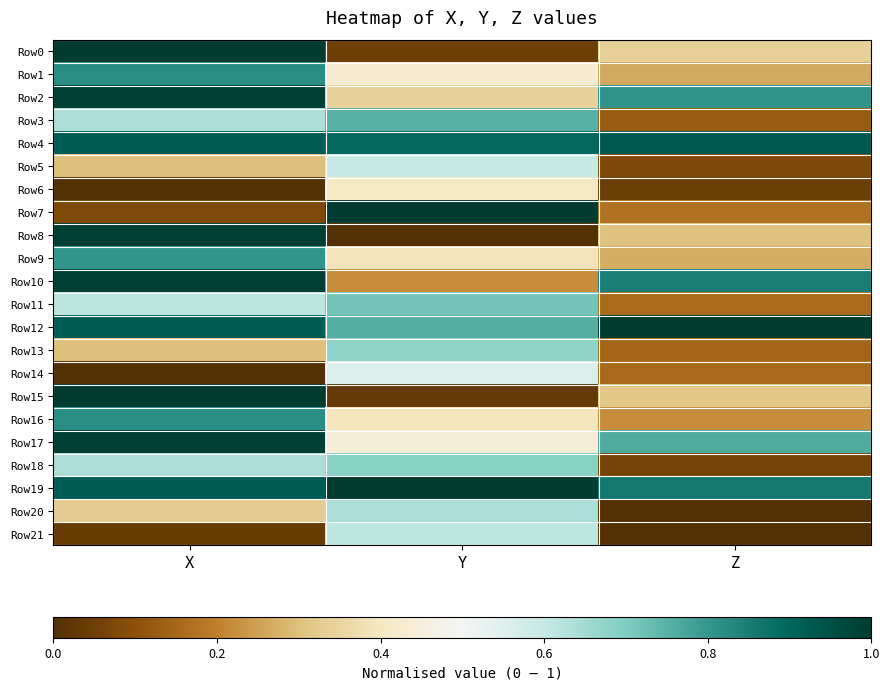

Reading left to right, what are all the values shown in this chart?

Row0: X=1.0	Y=0.0	Z=0.3
Row1: X=0.8	Y=0.4	Z=0.3
Row2: X=1.0	Y=0.3	Z=0.8
Row3: X=0.6	Y=0.8	Z=0.1
Row4: X=0.9	Y=0.9	Z=0.9
Row5: X=0.3	Y=0.6	Z=0.1
Row6: X=0.0	Y=0.4	Z=0.0
Row7: X=0.1	Y=1.0	Z=0.2
Row8: X=1.0	Y=0.0	Z=0.3
Row9: X=0.8	Y=0.4	Z=0.3
Row10: X=1.0	Y=0.2	Z=0.9
Row11: X=0.6	Y=0.7	Z=0.2
Row12: X=0.9	Y=0.8	Z=1.0
Row13: X=0.3	Y=0.7	Z=0.1
Row14: X=0.0	Y=0.6	Z=0.2
Row15: X=1.0	Y=0.0	Z=0.3
Row16: X=0.8	Y=0.4	Z=0.2
Row17: X=1.0	Y=0.4	Z=0.8
Row18: X=0.6	Y=0.7	Z=0.1
Row19: X=0.9	Y=1.0	Z=0.9
Row20: X=0.3	Y=0.6	Z=0.0
Row21: X=0.0	Y=0.6	Z=0.0